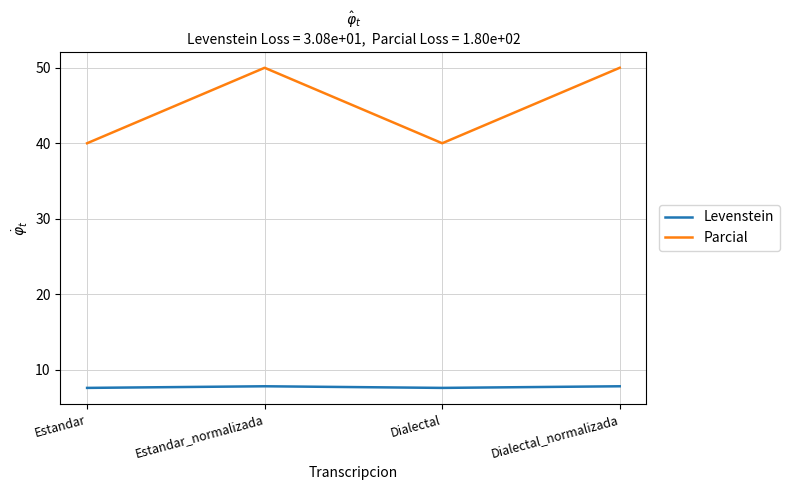

What is the difference between the second highest and second lowest values in the Parcial series?

10.0